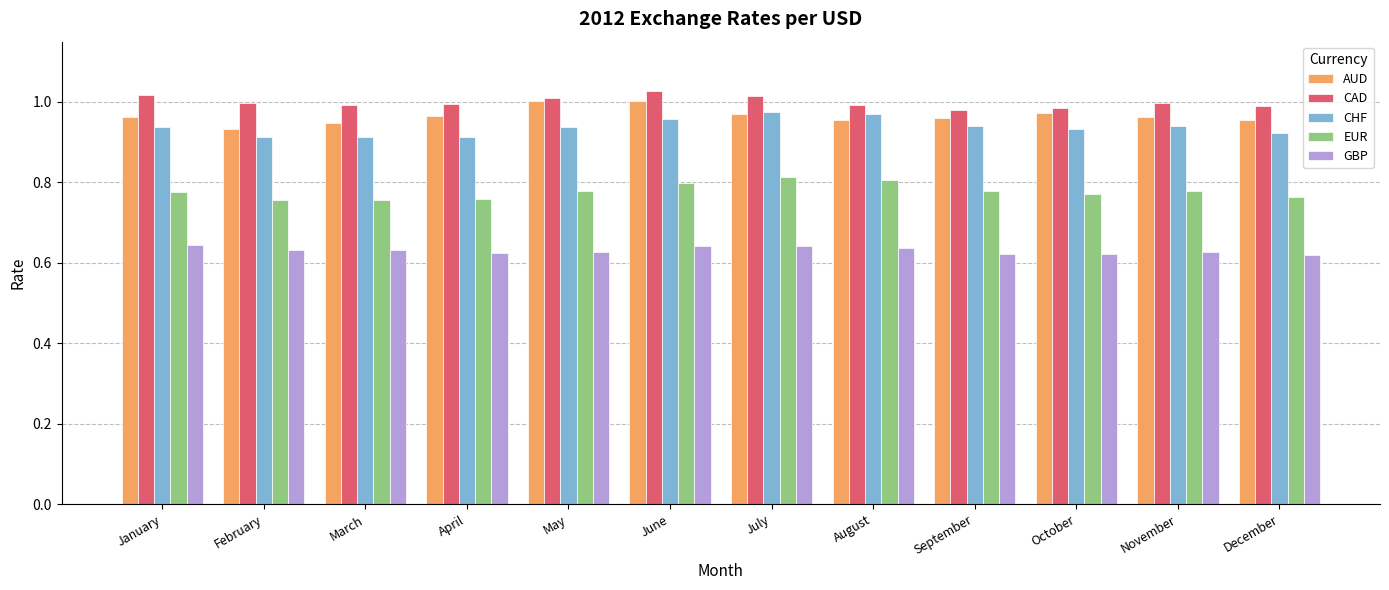

What is the total value across all series at April?

4.3